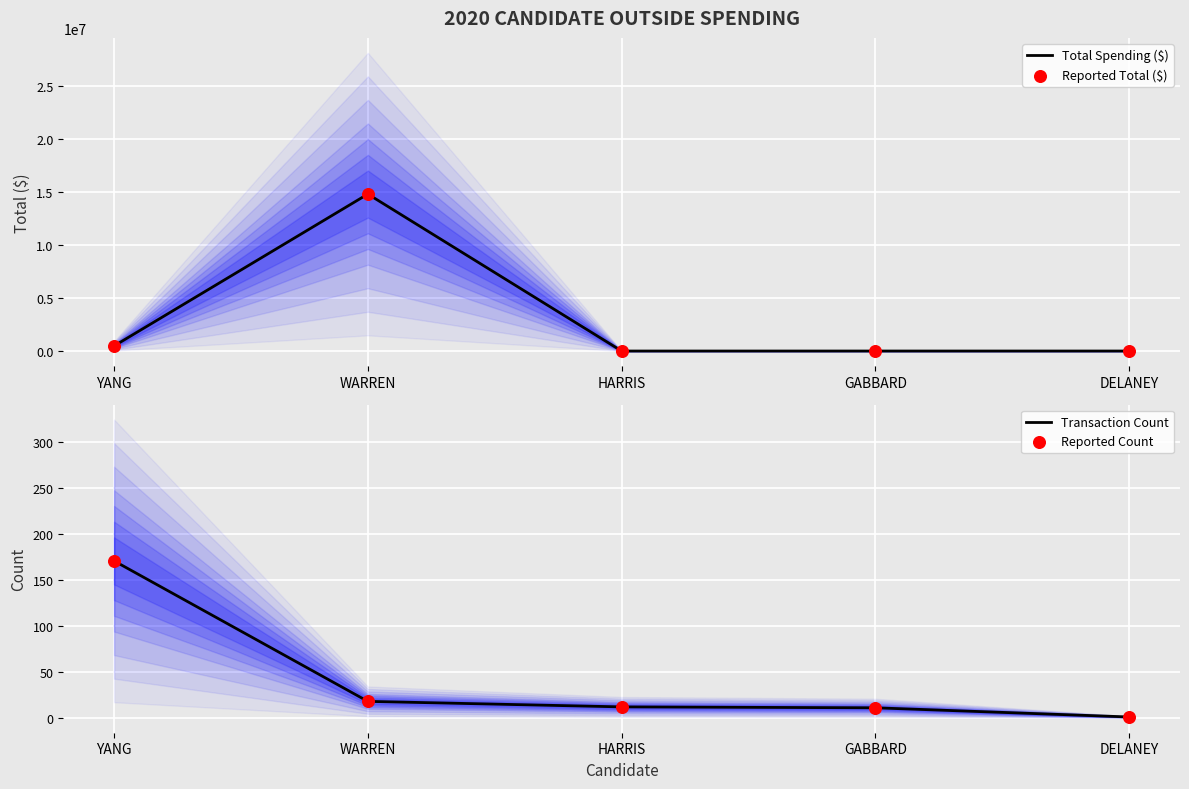

What are all the series names shown in the legend?

Total Spending ($), Reported Total ($), Transaction Count, Reported Count